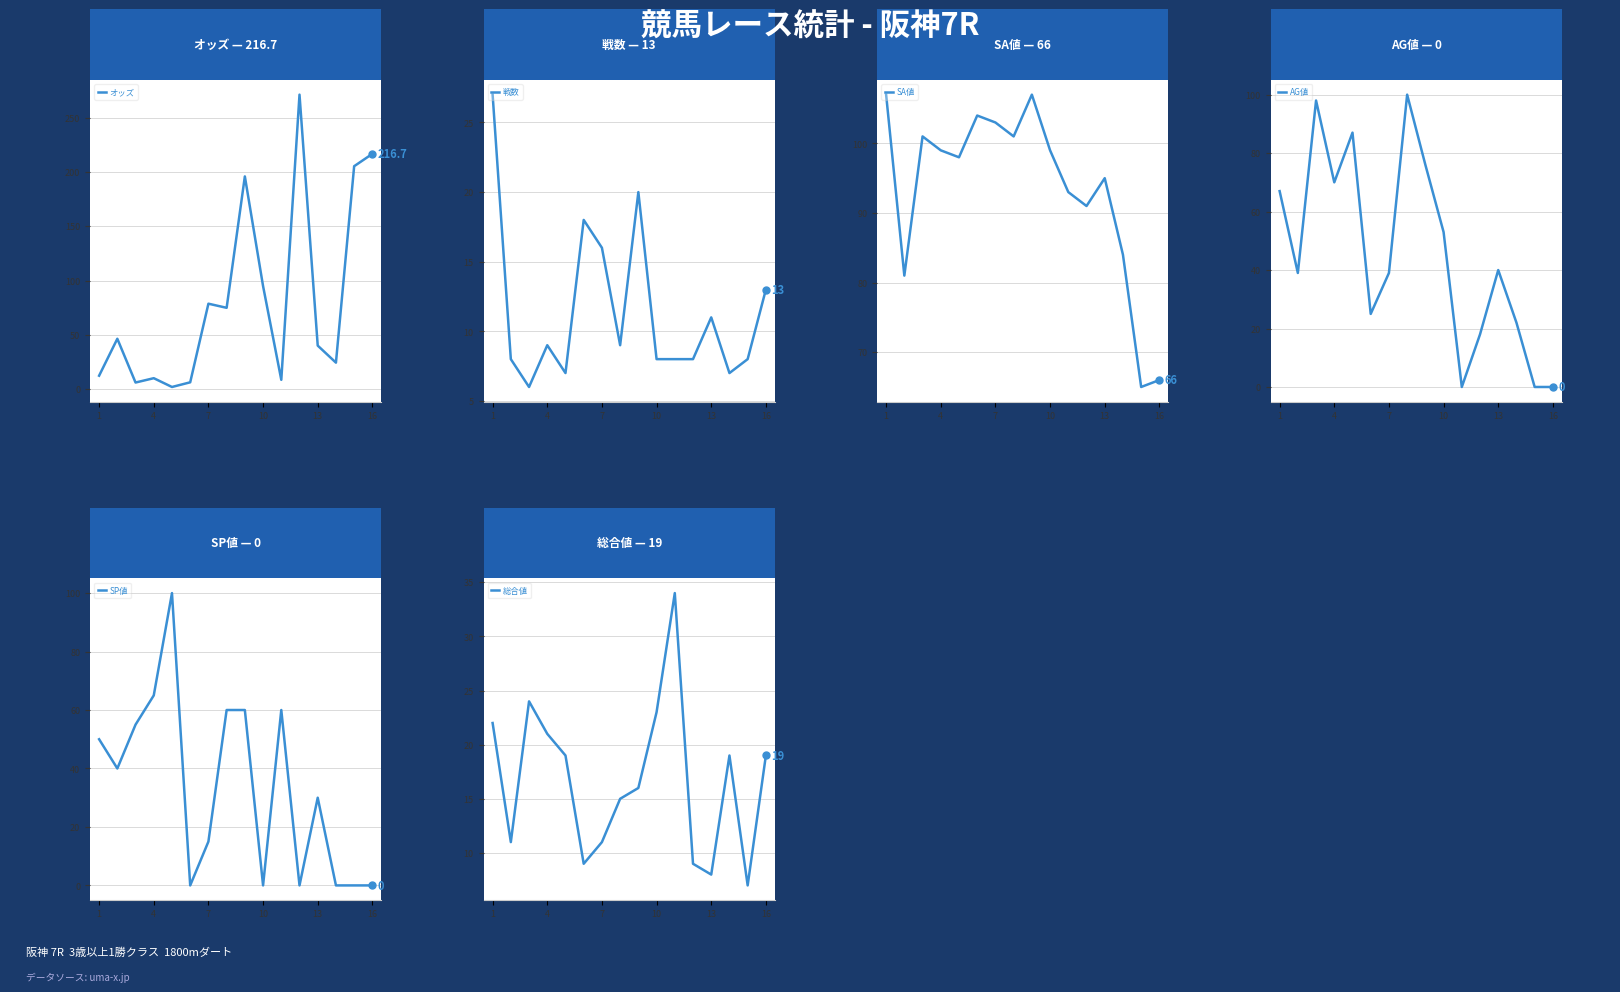

Is the value of AG値 at 14 greater than the value of 戦数 at 8?

No